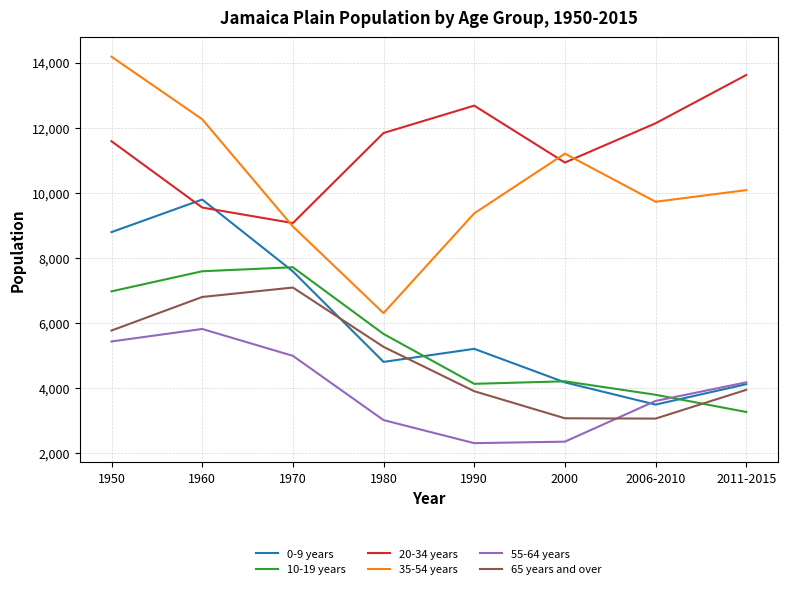

Which series has the largest total across all categories?

20-34 years